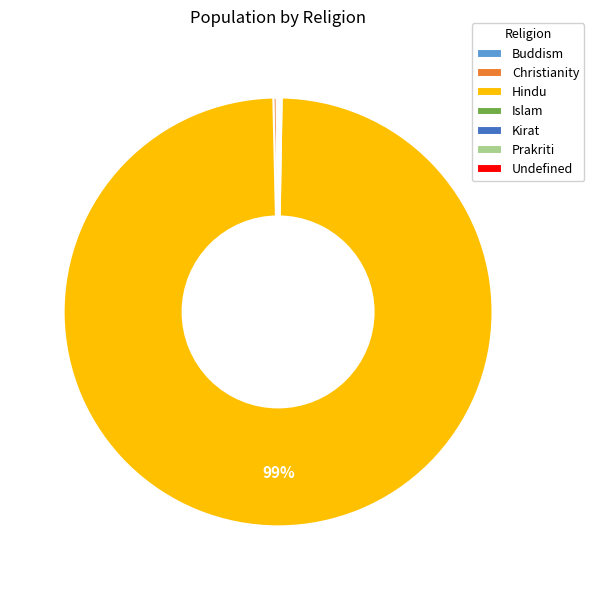

What is the largest slice in the pie chart?

Hindu